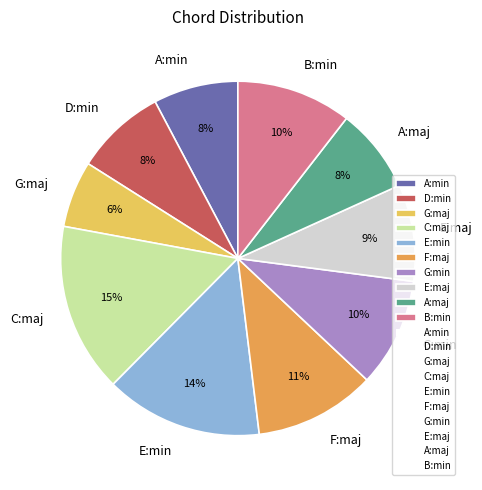

Do B:min and F:maj together represent more than half of the pie?

No